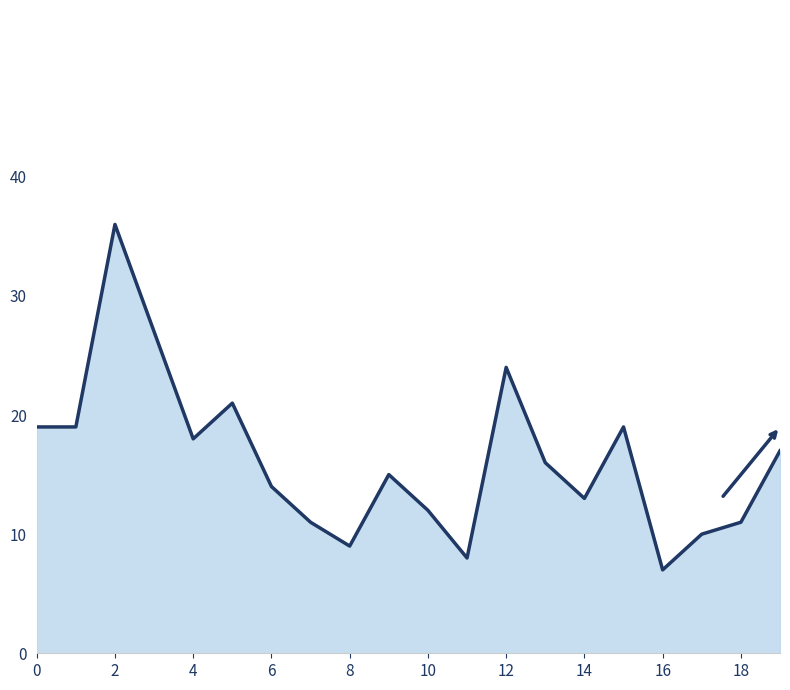

What is the minimum value shown in the chart?

7